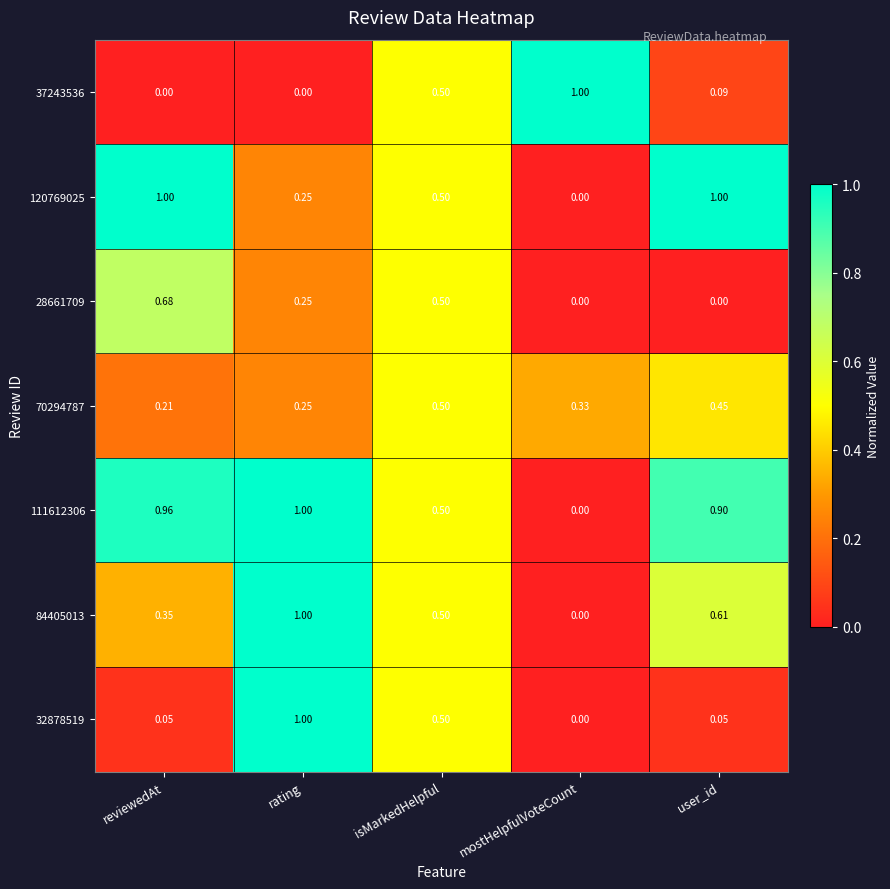

At which label is 111612306 closest to 0?

mostHelpfulVoteCount